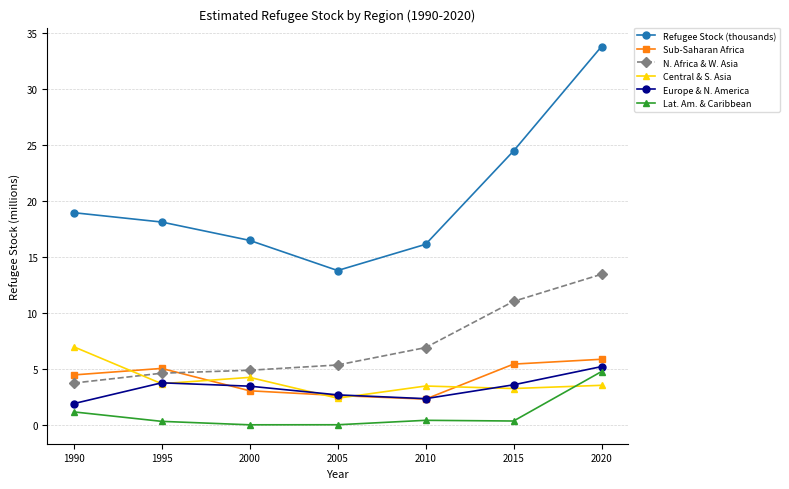

What is the difference between the Refugee Stock (thousands) values at 2005 and 2000?

2.7